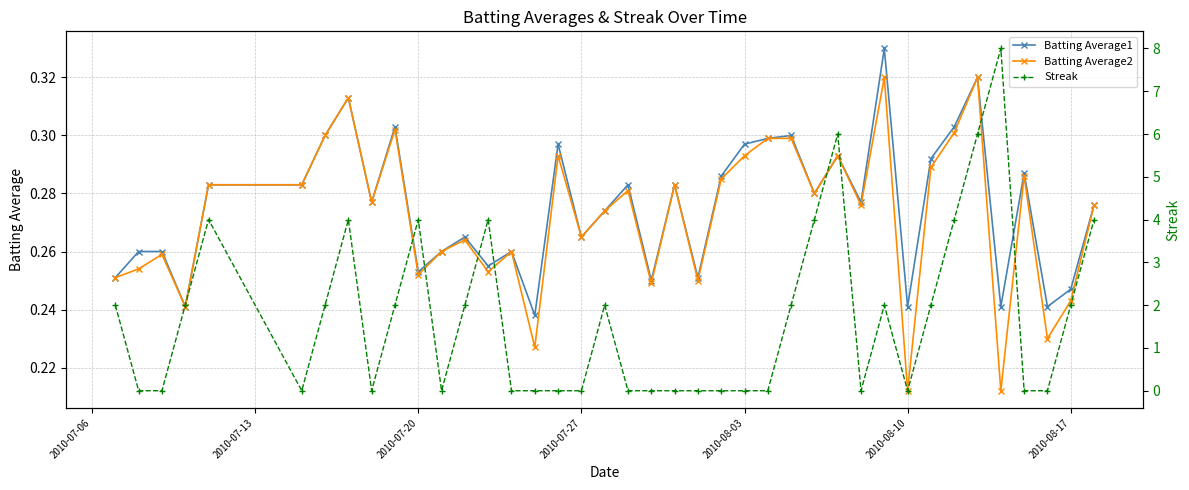

How many values in Streak are above zero?

20